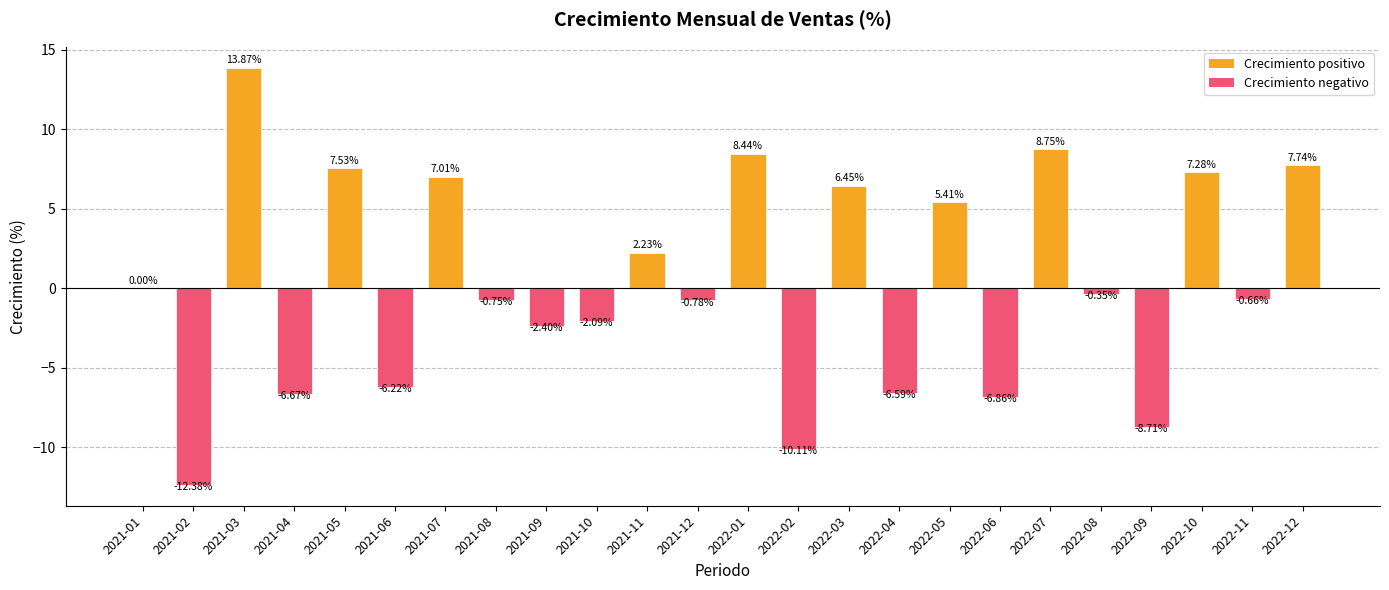

What is the sum of the values at 2022-08 and 2021-04?

-7.0